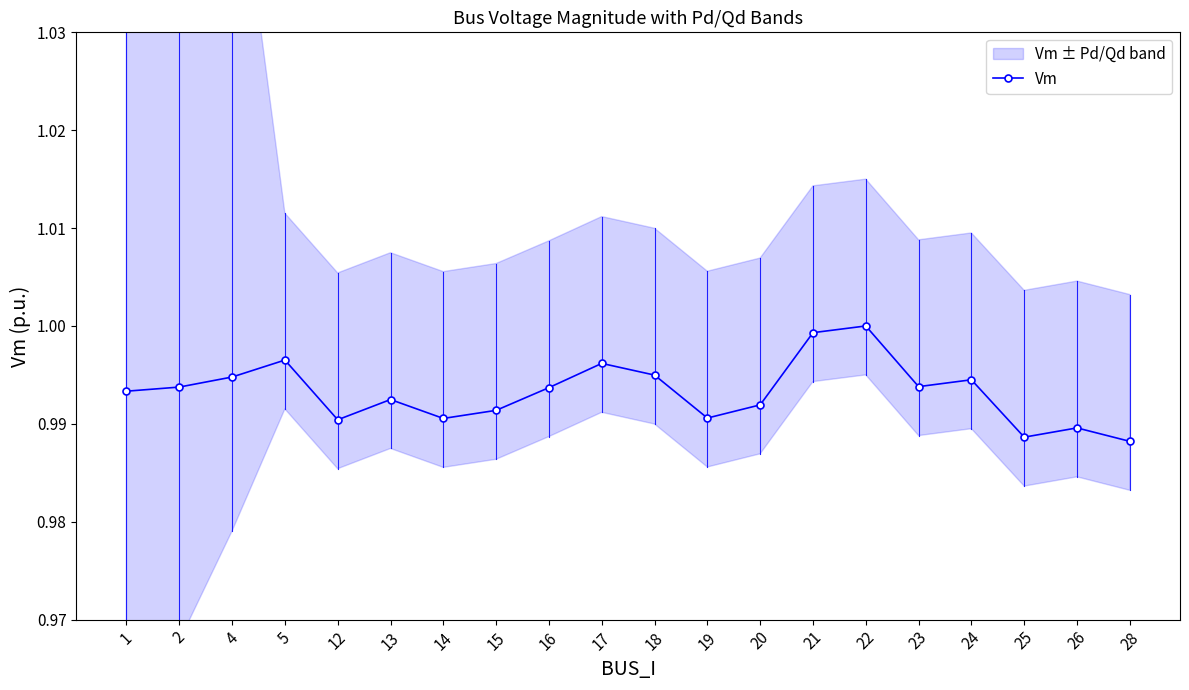

What is the minimum value shown in the chart?

1.0